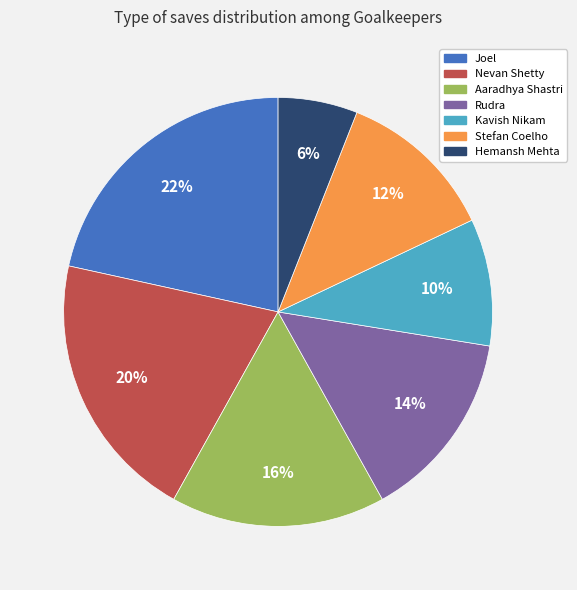

Count the number of slices in the pie.

7